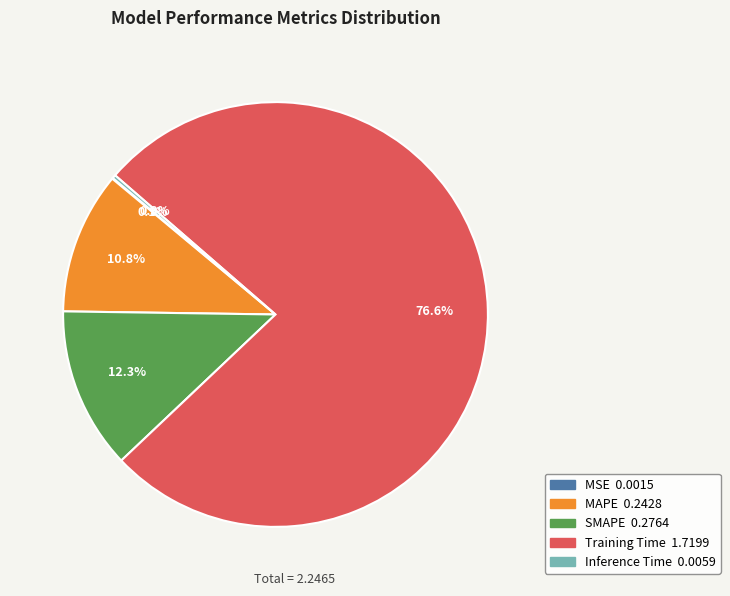

Which slice is the largest?

Training Time